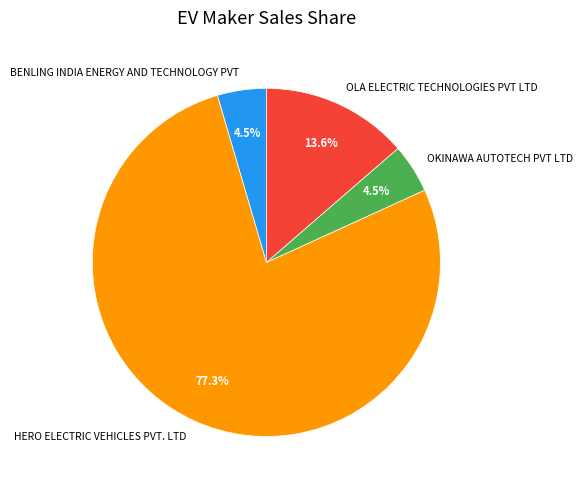

Count the number of slices in the pie.

4